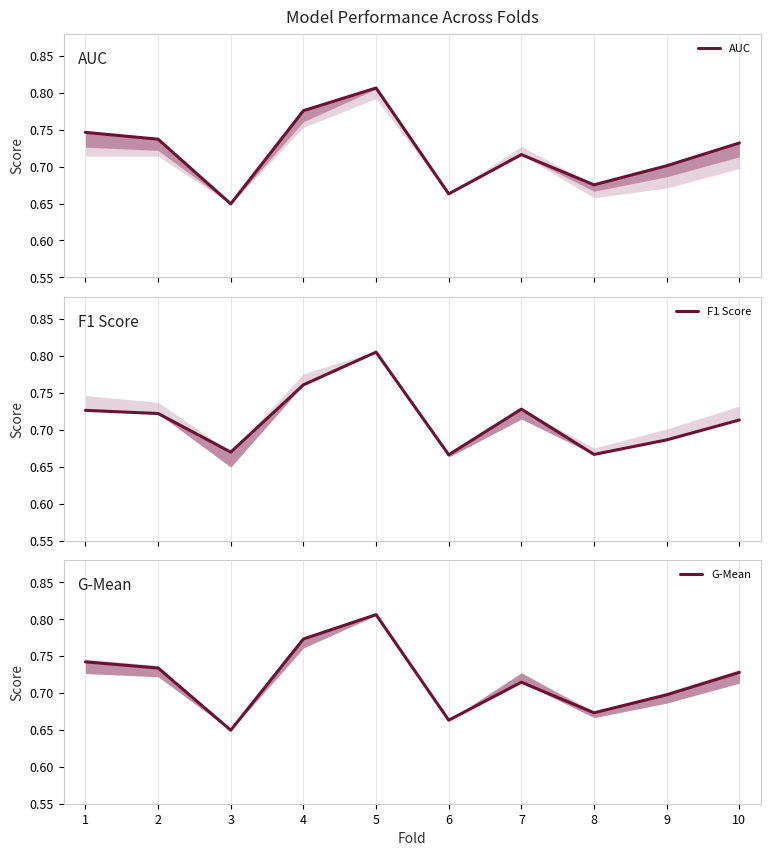

Reading left to right, extract all data points from this chart.

AUC: 1=0.7	2=0.7	3=0.6	4=0.8	5=0.8	6=0.7	7=0.7	8=0.7	9=0.7	10=0.7
F1 Score: 1=0.7	2=0.7	3=0.7	4=0.8	5=0.8	6=0.7	7=0.7	8=0.7	9=0.7	10=0.7
G-Mean: 1=0.7	2=0.7	3=0.6	4=0.8	5=0.8	6=0.7	7=0.7	8=0.7	9=0.7	10=0.7